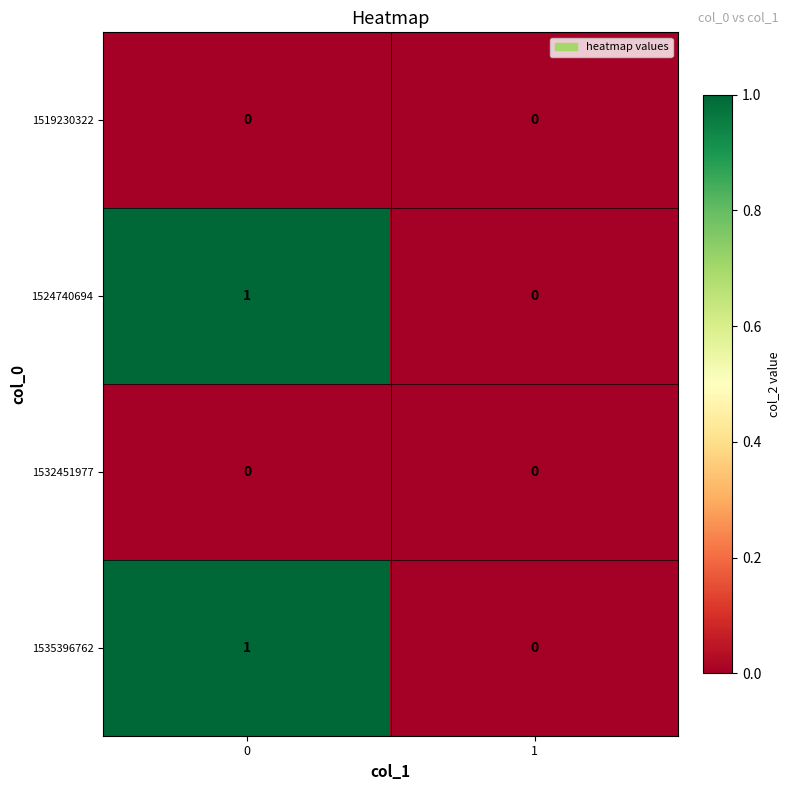

Is the value of 1524740694 at 0 greater than the value of 1519230322 at 0?

Yes